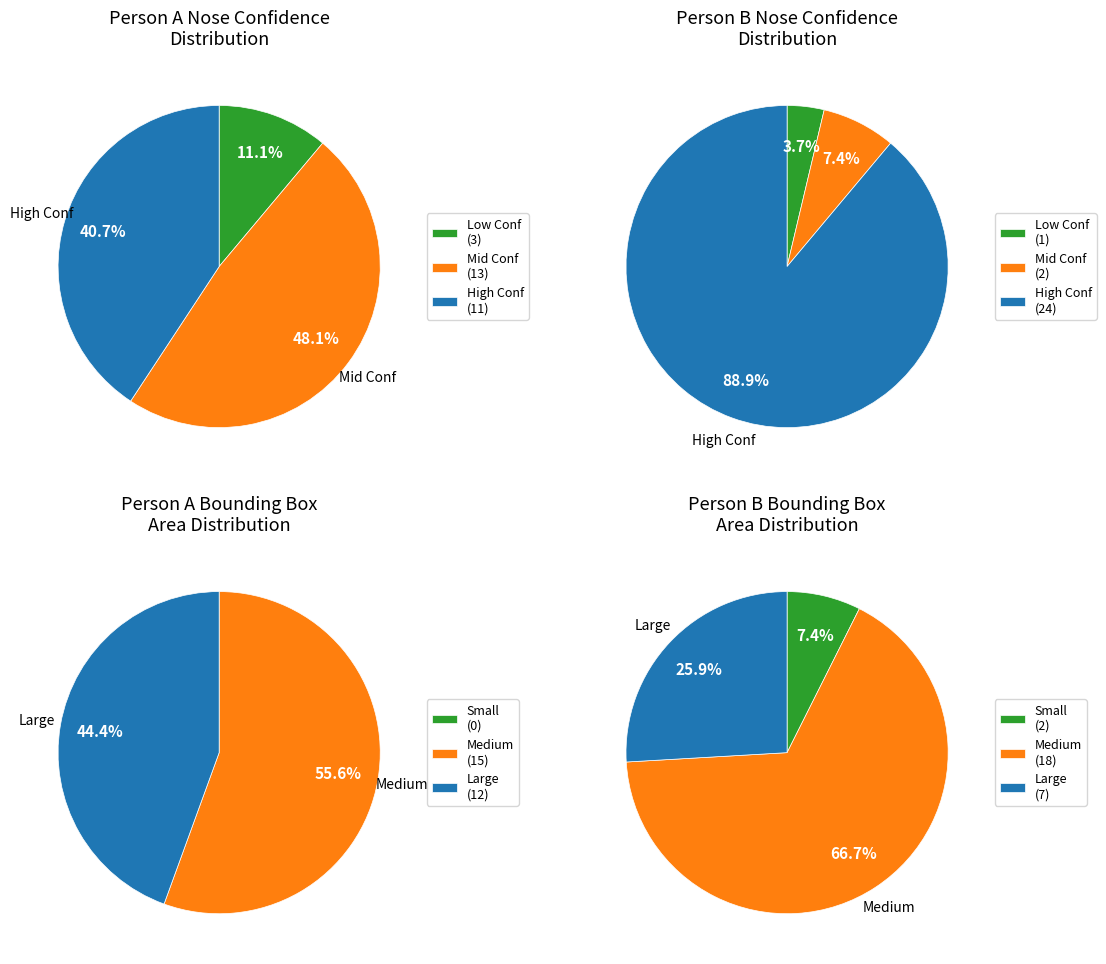

Is it true that frame 5 is 1% of the pie?

False